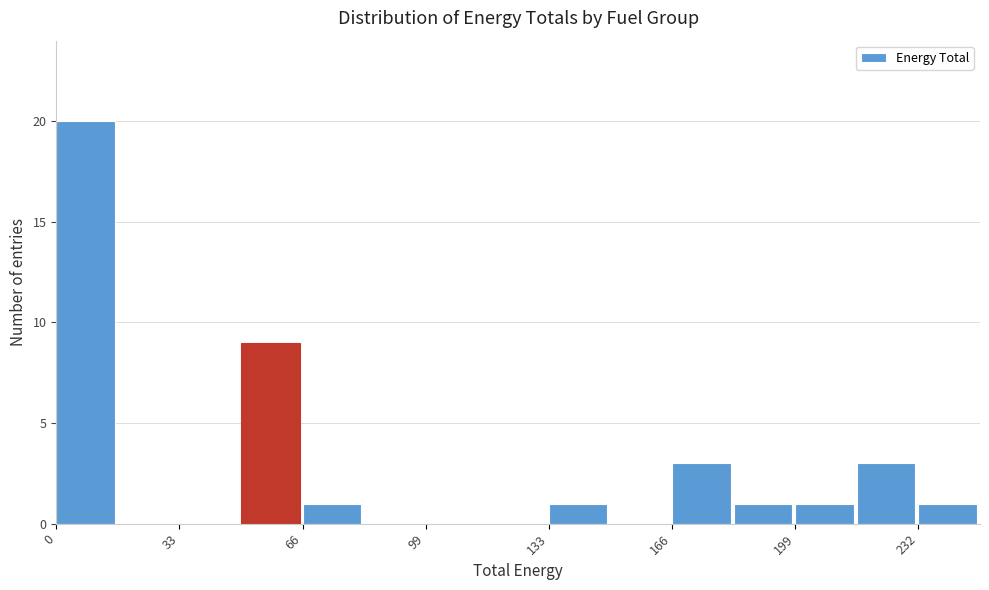

Read against the x-axis, roughly where is the centre of the tallest bar?

10